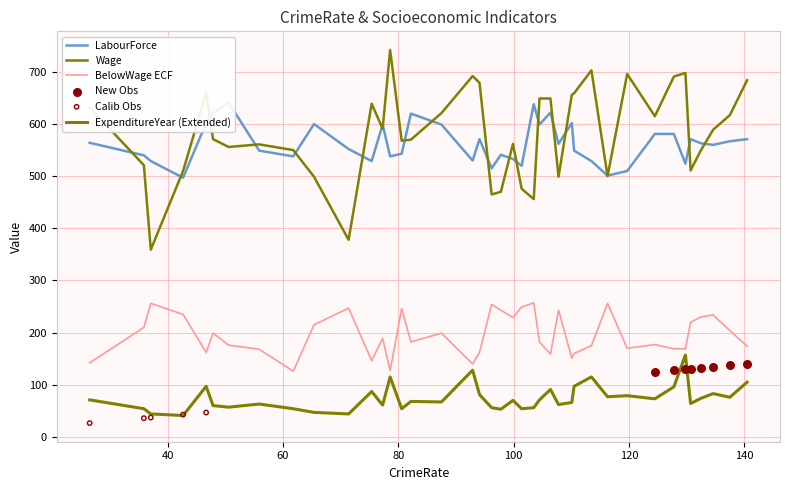

Which series contains the highest Y value?

Wage